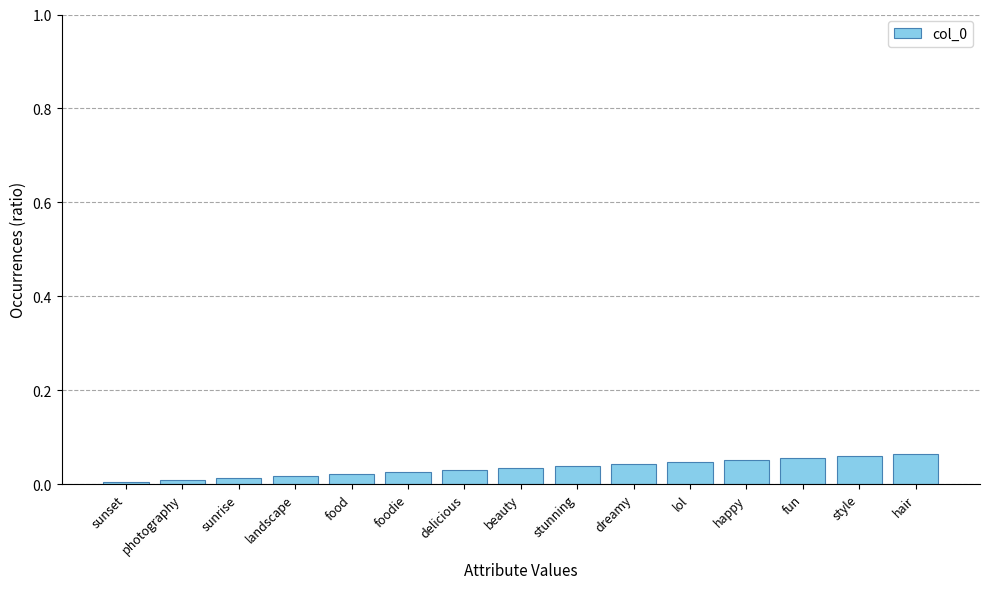

What position from the left is beauty?

8